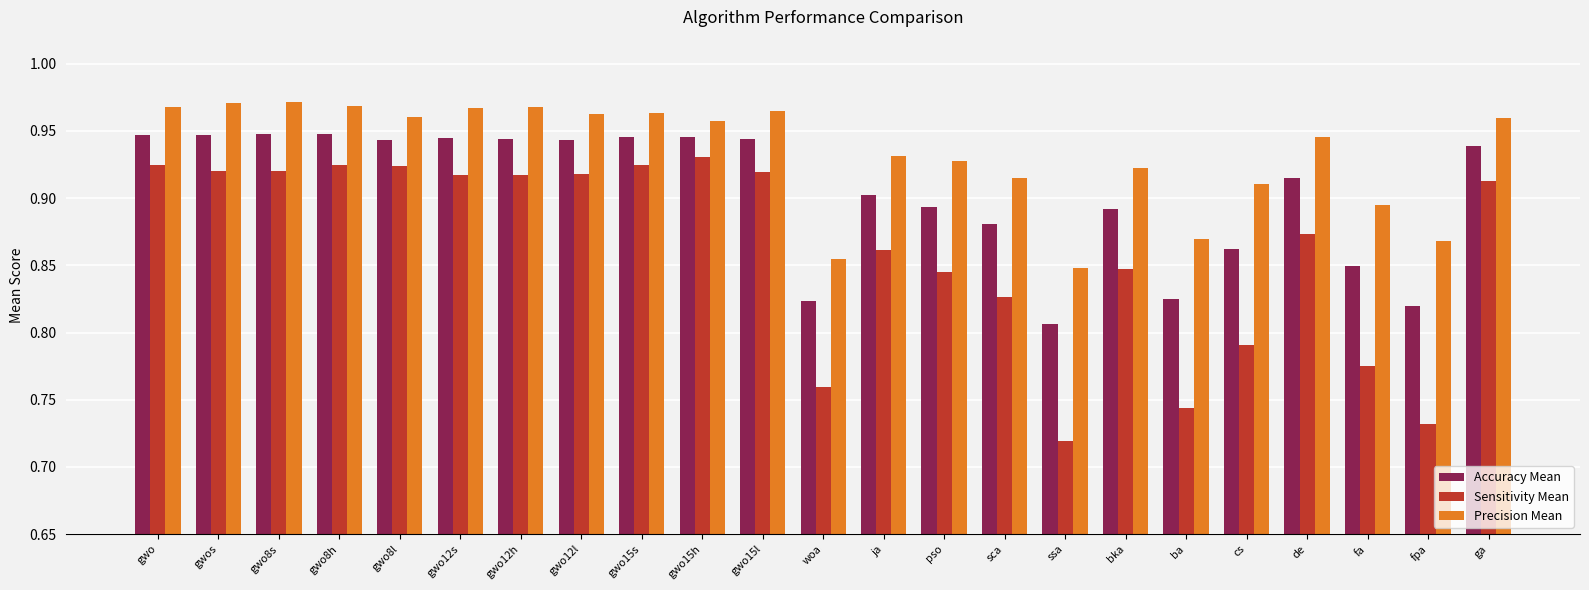

Where is Sensitivity Mean nearest to the value 0?

ssa